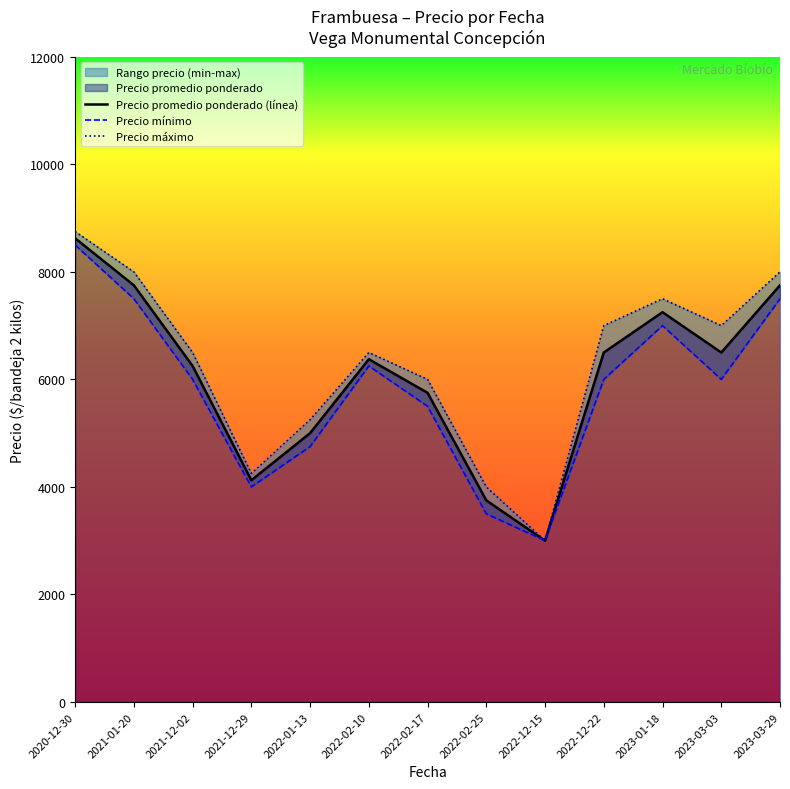

What is the greatest value displayed?

8750